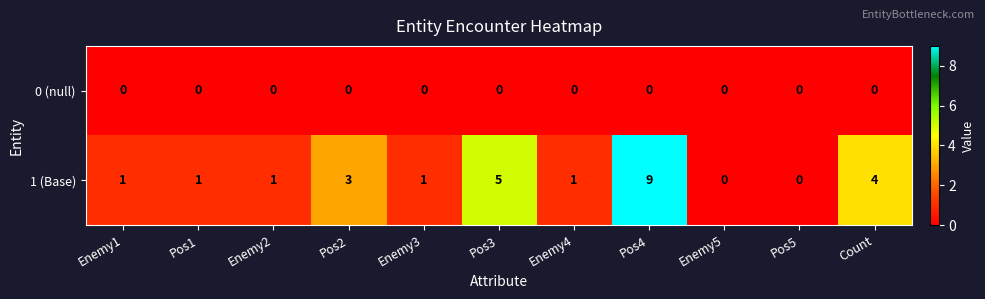

Which series has the largest total across all categories?

1 (Base)